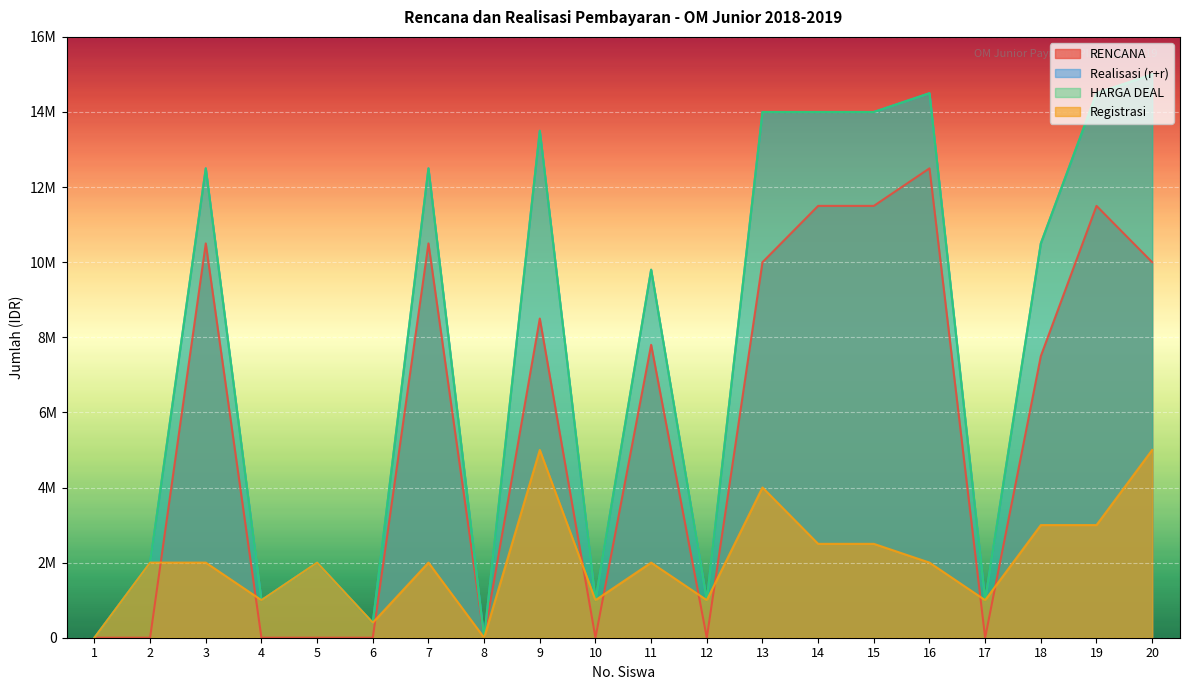

What is the value of the HARGA DEAL point at the 14th from the left?

14000000